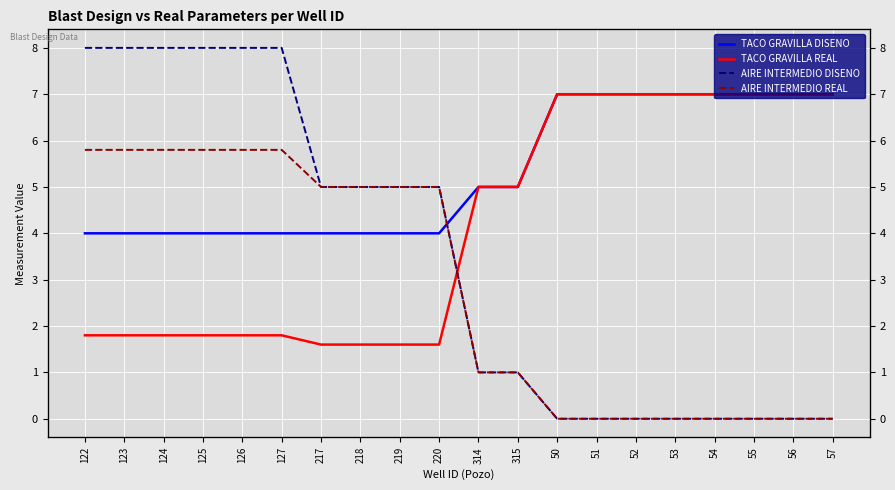

Reading right to left, extract all data points from this chart.

TACO GRAVILLA DISENO: 7.0	7.0	7.0	7.0	7.0	7.0	7.0	7.0	5.0	5.0	4.0	4.0	4.0	4.0	4.0	4.0	4.0	4.0	4.0	4.0
TACO GRAVILLA REAL: 7.0	7.0	7.0	7.0	7.0	7.0	7.0	7.0	5.0	5.0	1.6	1.6	1.6	1.6	1.8	1.8	1.8	1.8	1.8	1.8
AIRE INTERMEDIO DISENO: 0.0	0.0	0.0	0.0	0.0	0.0	0.0	0.0	1.0	1.0	5.0	5.0	5.0	5.0	8.0	8.0	8.0	8.0	8.0	8.0
AIRE INTERMEDIO REAL: 0.0	0.0	0.0	0.0	0.0	0.0	0.0	0.0	1.0	1.0	5.0	5.0	5.0	5.0	5.8	5.8	5.8	5.8	5.8	5.8